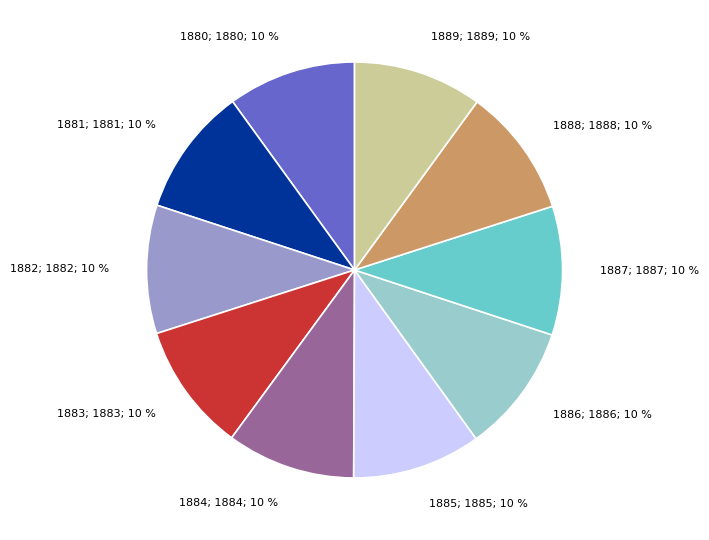

What is the ratio of the value at 1885; 1885; 10 % to the value at 1880; 1880; 10 %?

1.0